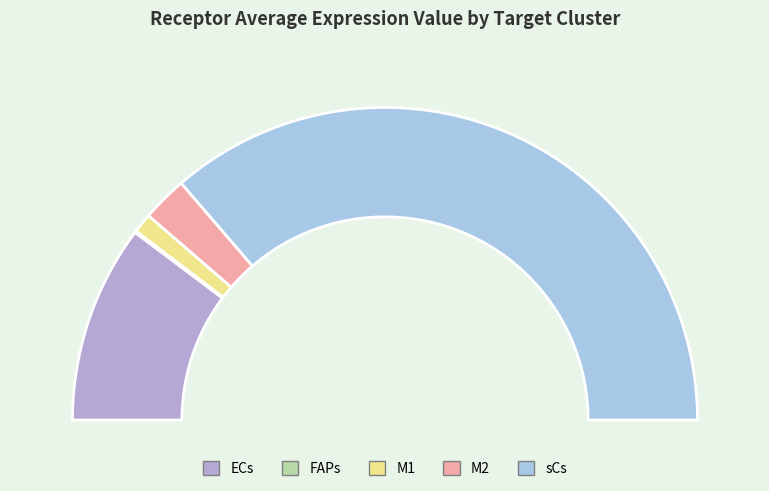

True or false: M1 accounts for 1% of the total.

False